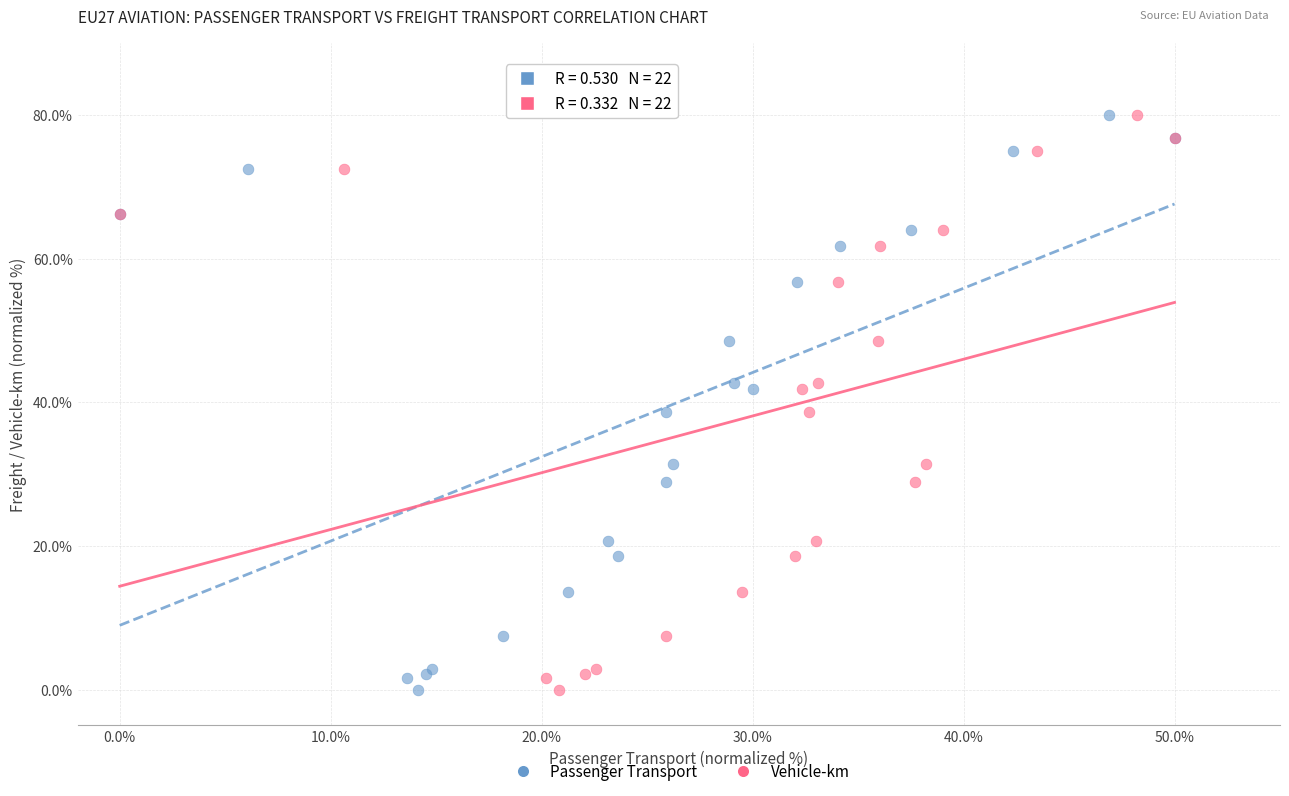

What are all the series names shown in the legend?

Passenger Transport, Vehicle-km